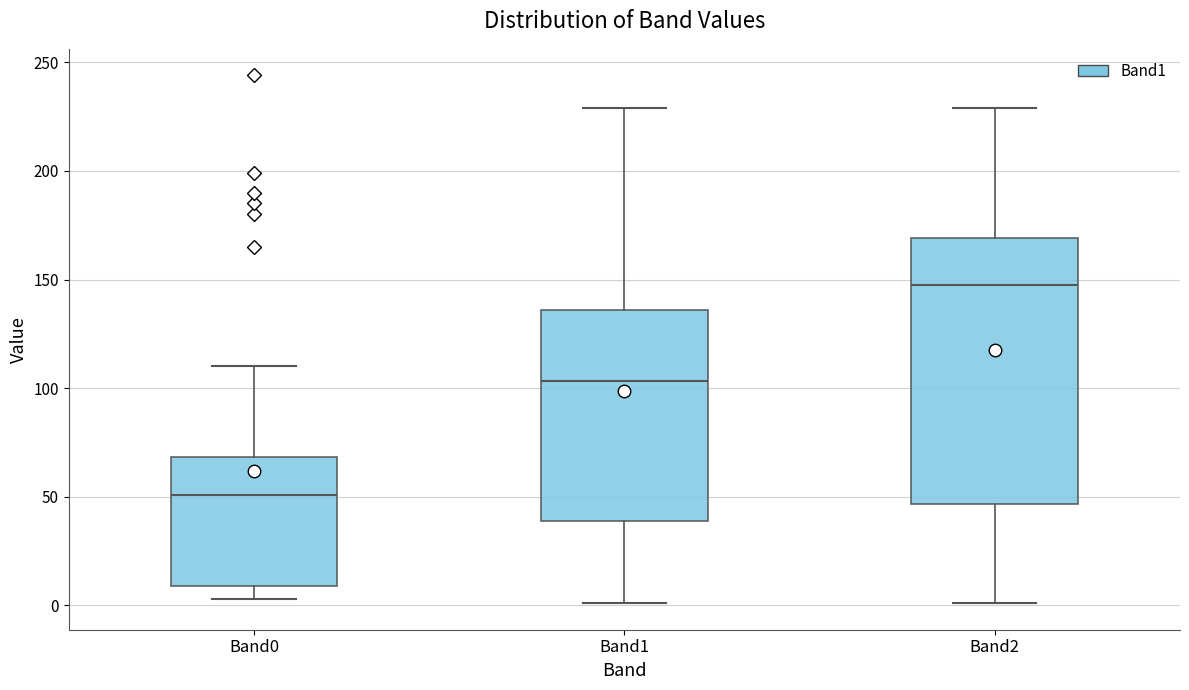

Reading left to right, transcribe this box plot: for each box, give where its median line is, the range the box spans, and where its two whiskers end, as read against the y-axis. The values are not printed on the chart, so give them approximately, as read against the axis.

Band0: median 50, box 10 to 70, whiskers 5 to 110
Band1: median 105, box 40 to 135, whiskers 0 to 230
Band2: median 150, box 45 to 170, whiskers 0 to 230